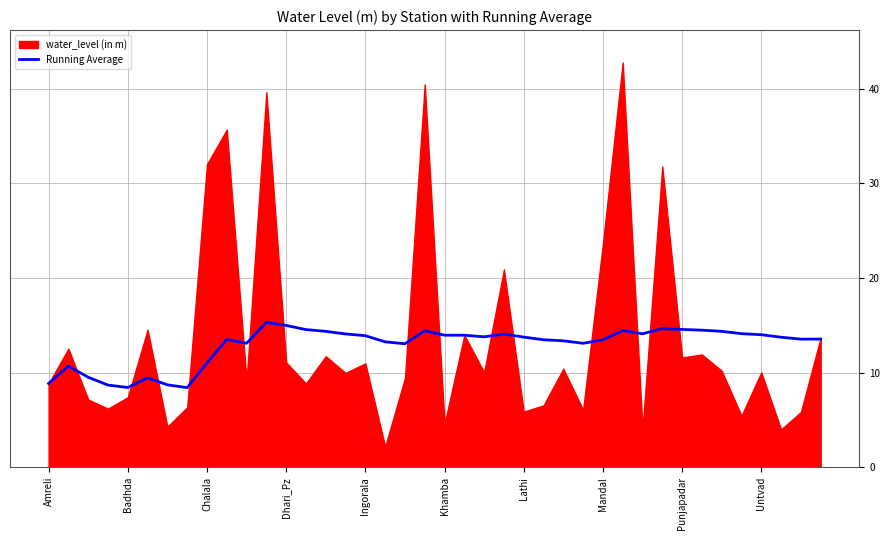

What is the maximum value for Running Average?

15.3